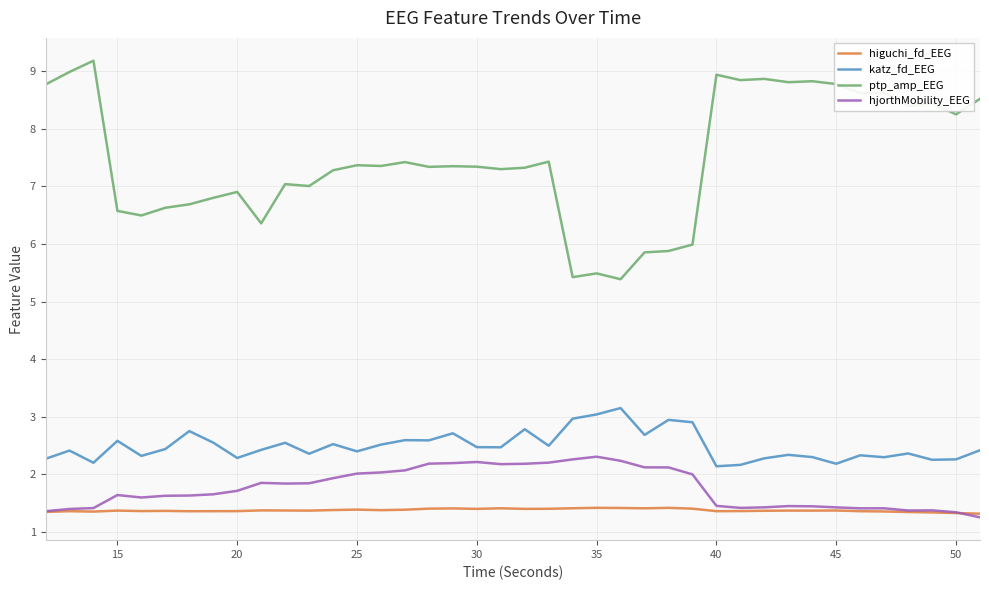

True or false: higuchi_fd_EEG and ptp_amp_EEG intersect in this chart.

False